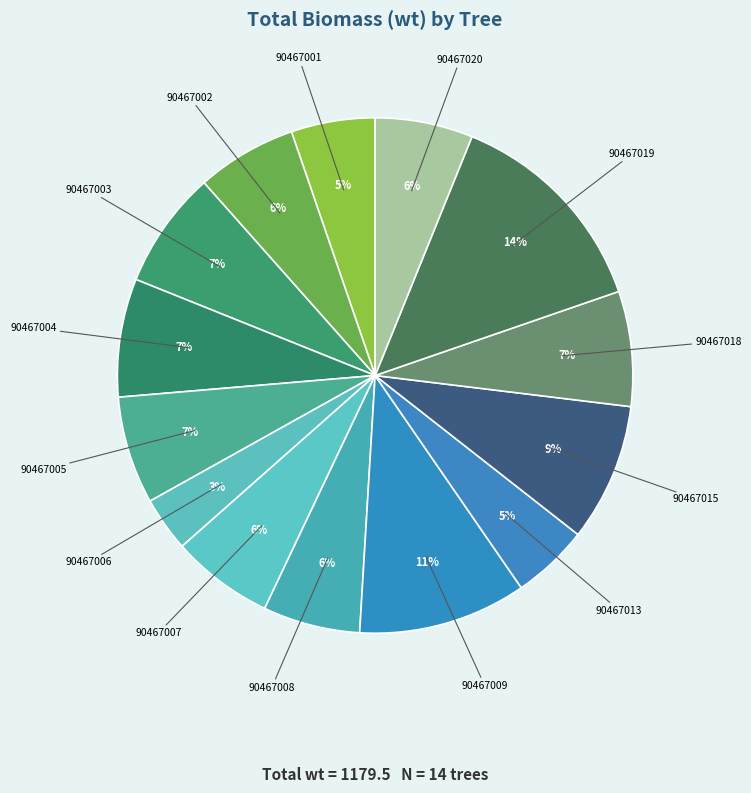

Between 90467018 and 90467001, which is larger?

90467018